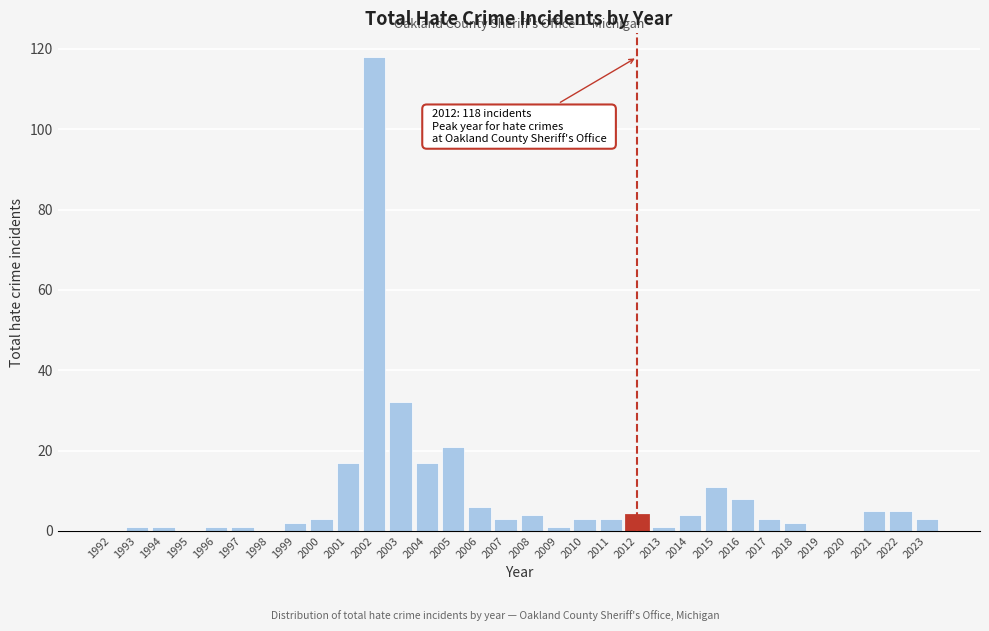

What is the maximum value shown in the chart?

118